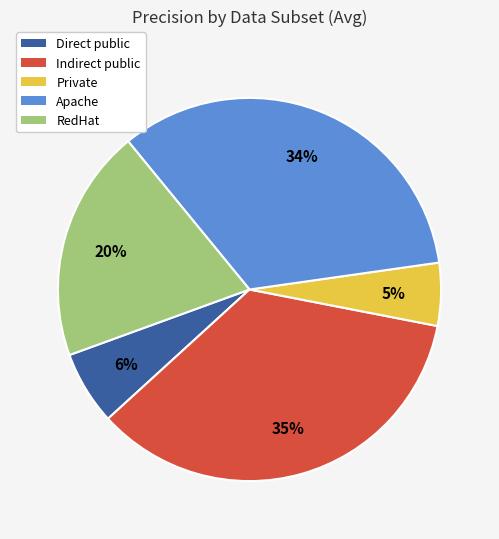

To the nearest percent, what is the average slice percentage?

20%